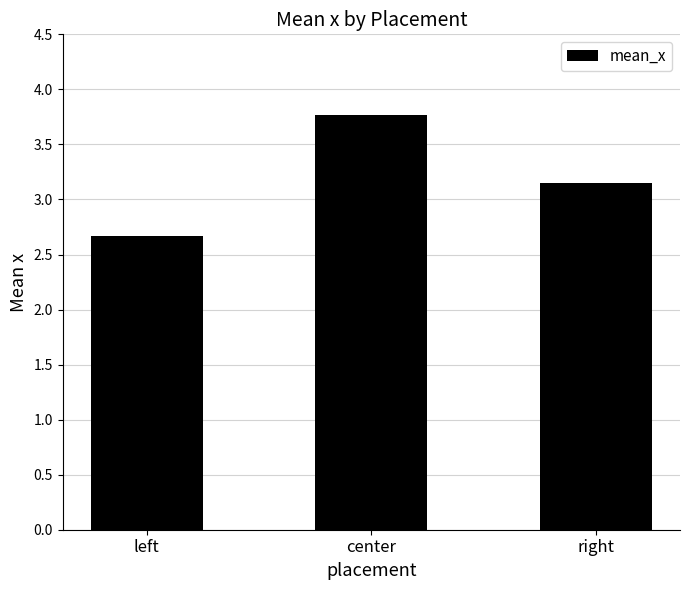

What is the change in value from left to center?

+1.1